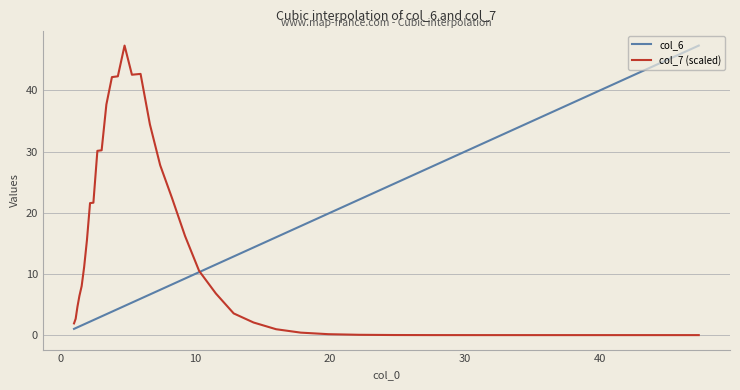

Rank the series by their average value, from highest to lowest.

col_7 (scaled), col_6